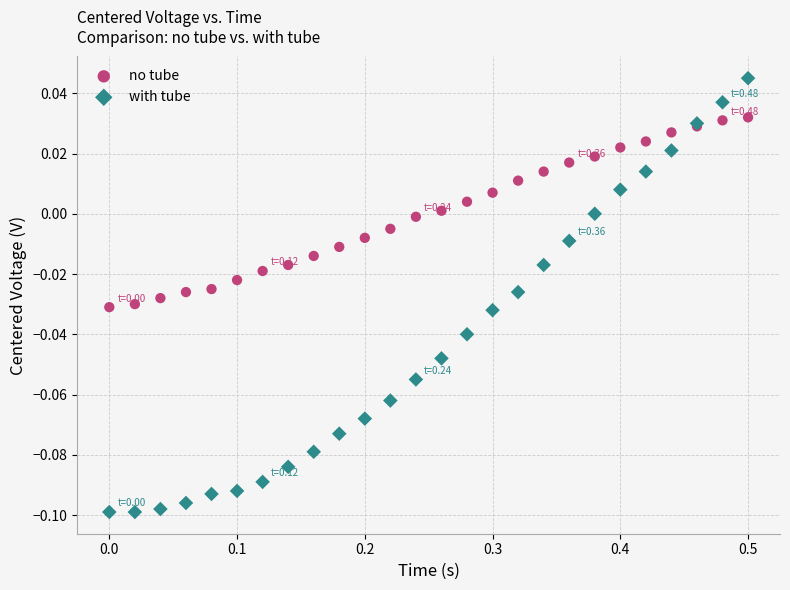

Which series reaches the maximum Y coordinate?

with tube